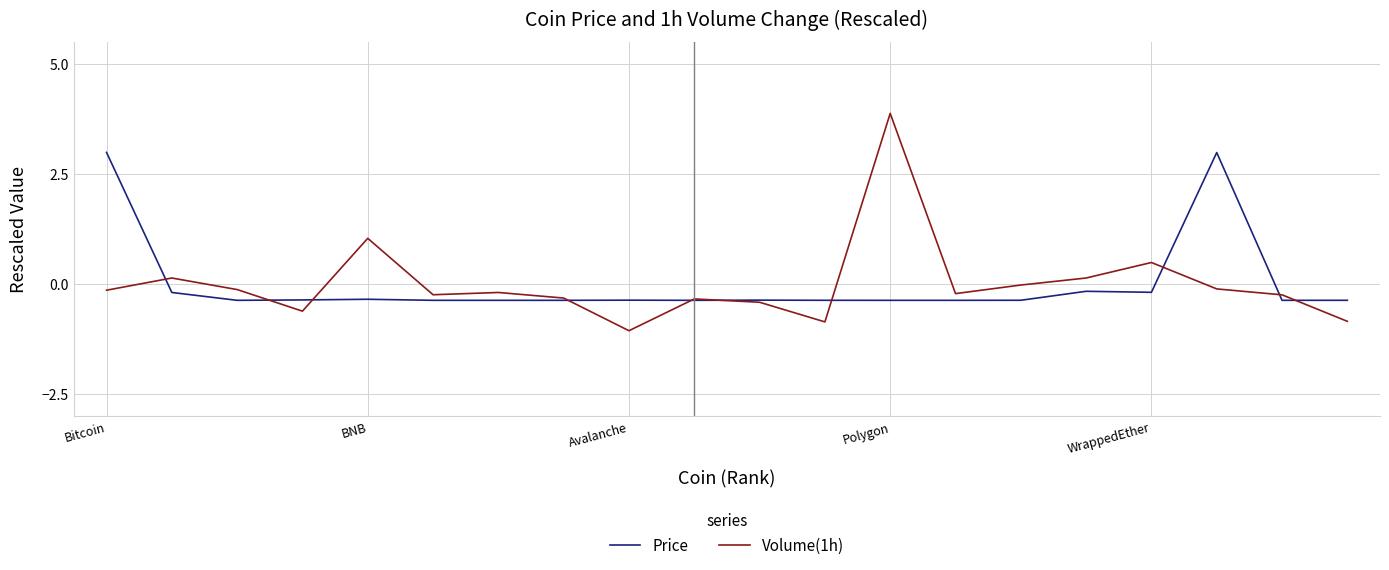

What is the greatest value displayed?

3.9